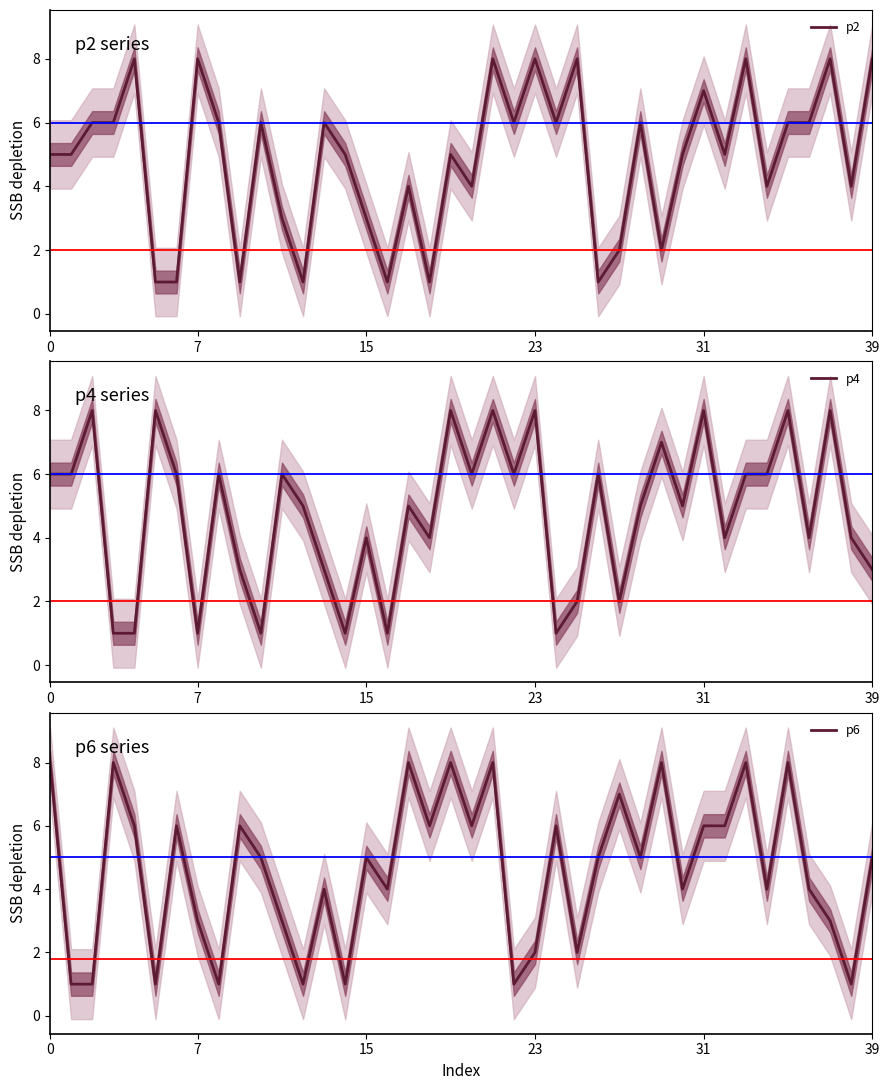

How many distinct data groups are displayed?

3